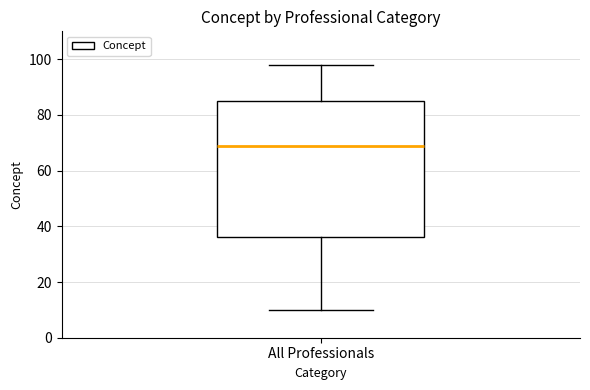

Read this box plot against the y-axis: the position of the median line, the range covered by the box, and the ends of both whiskers. The values are not printed on the chart, so give them approximately, as read against the axis.

median 70, box 36 to 86, whiskers 10 to 98